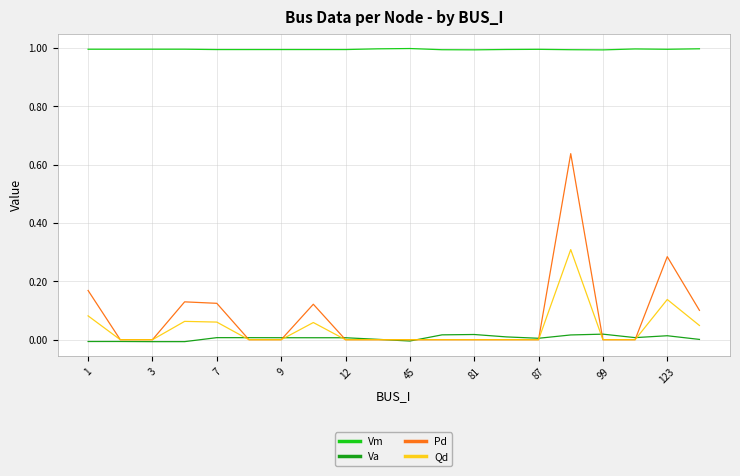

How many Qd values are between 0 and 1?

20